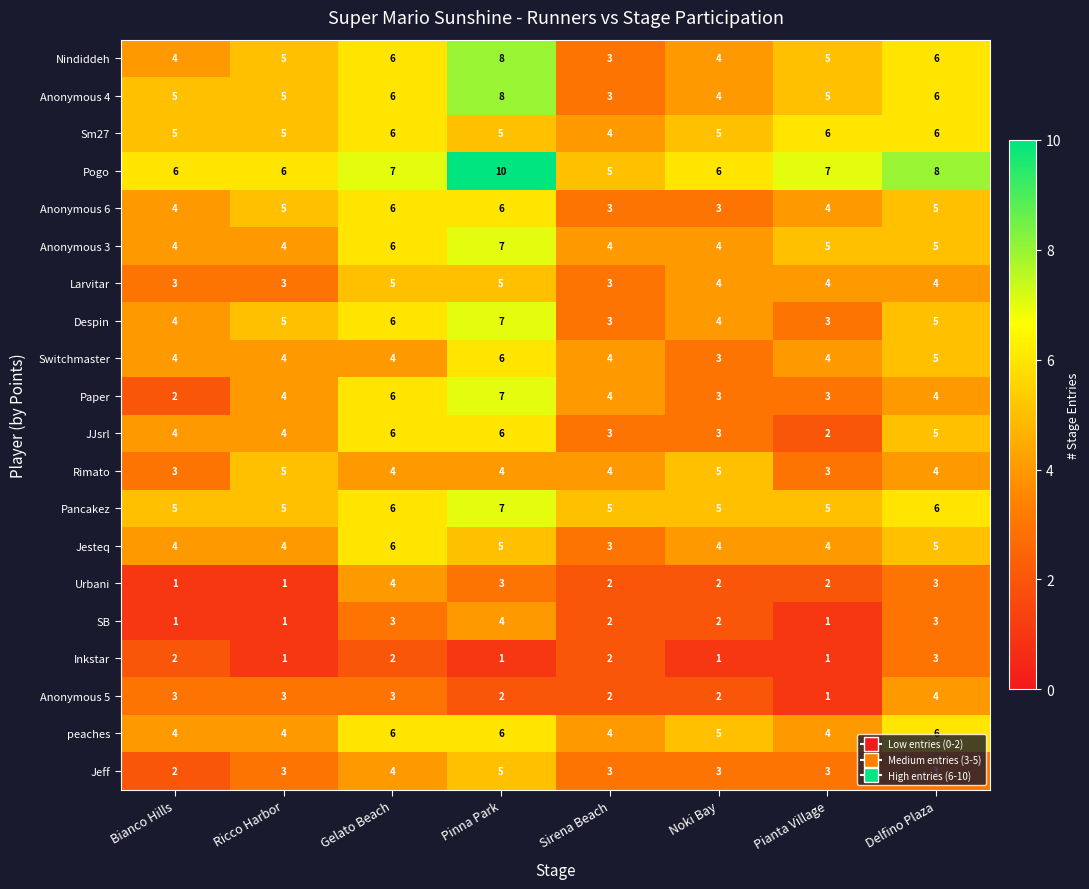

True or false: Pancakez has a value of 8 at Pianta Village.

False